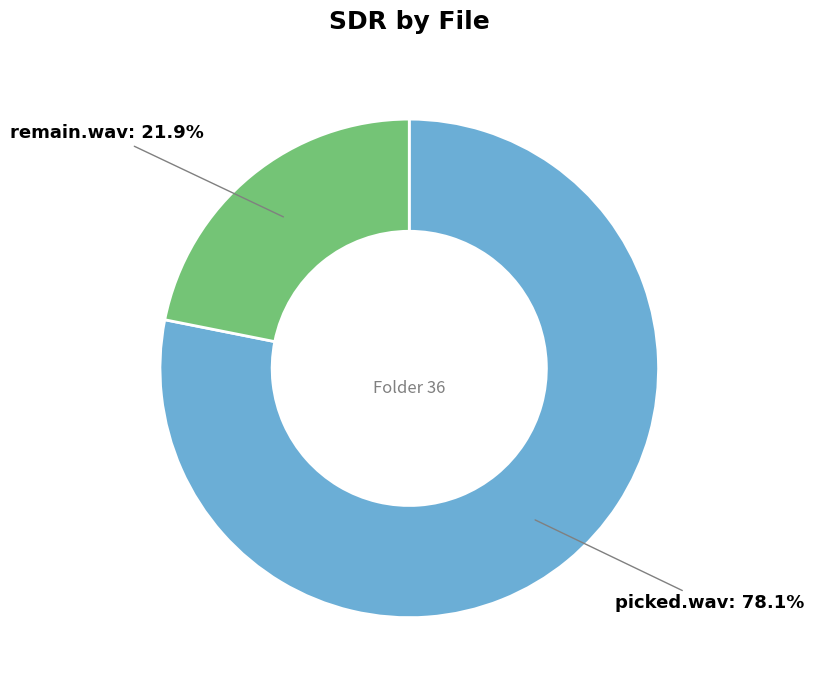

How many slices are in this pie chart?

2